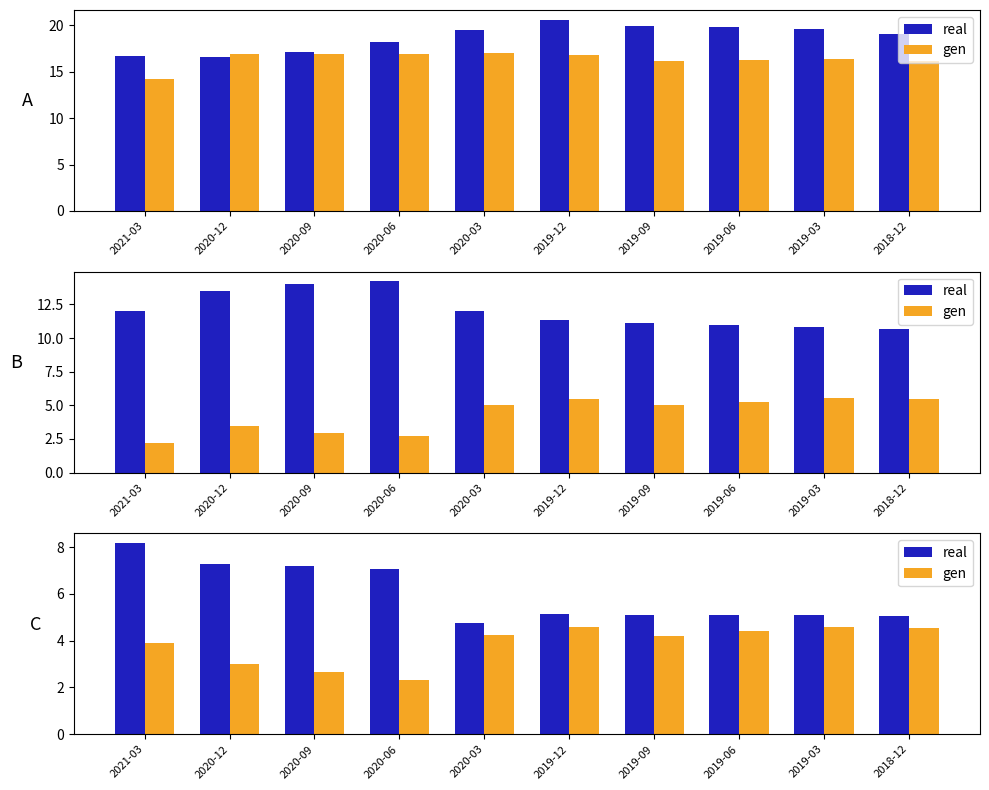

What is the sum of all gen values?

38.5